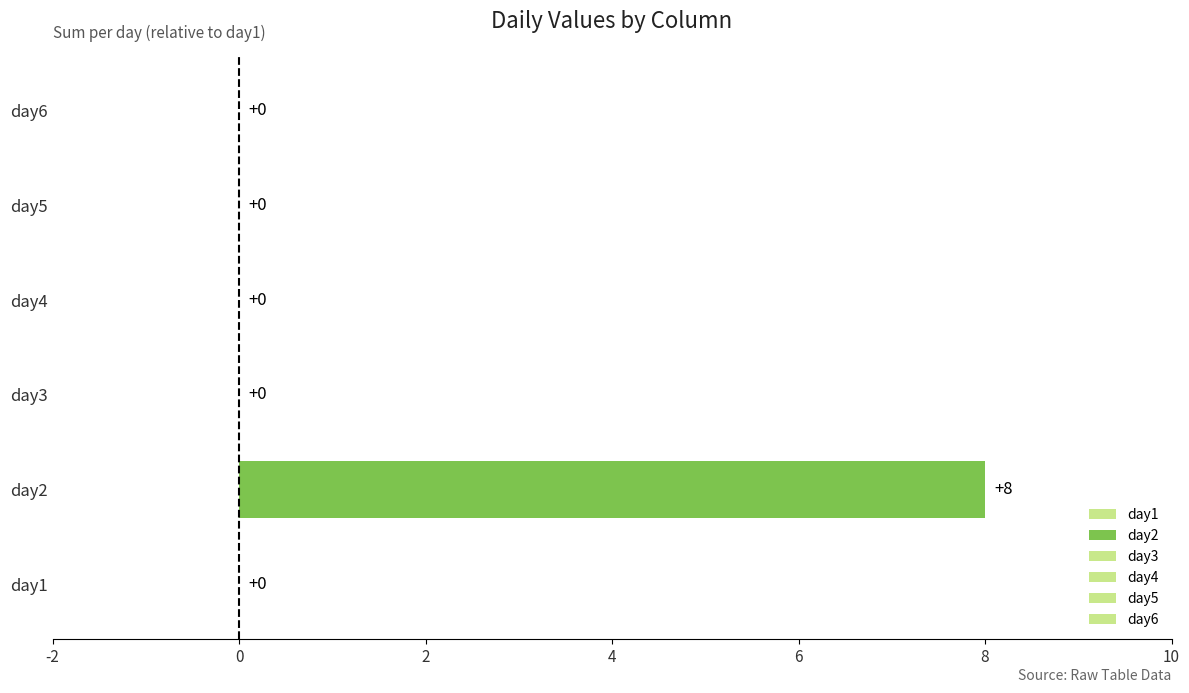

What is the difference between the second highest and second lowest values in the day2 series?

2